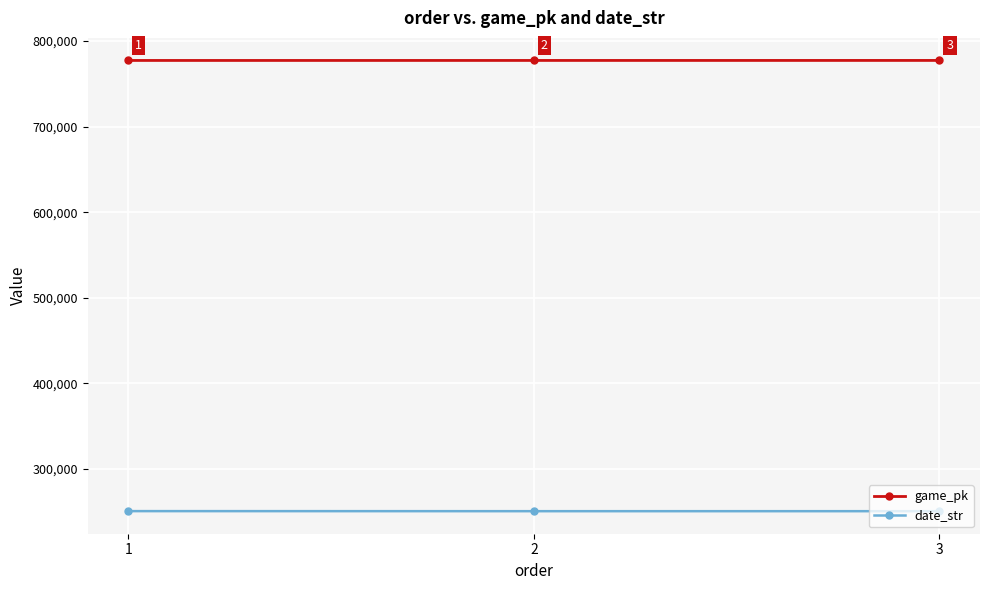

Rank the series by their average value, from lowest to highest.

date_str, game_pk